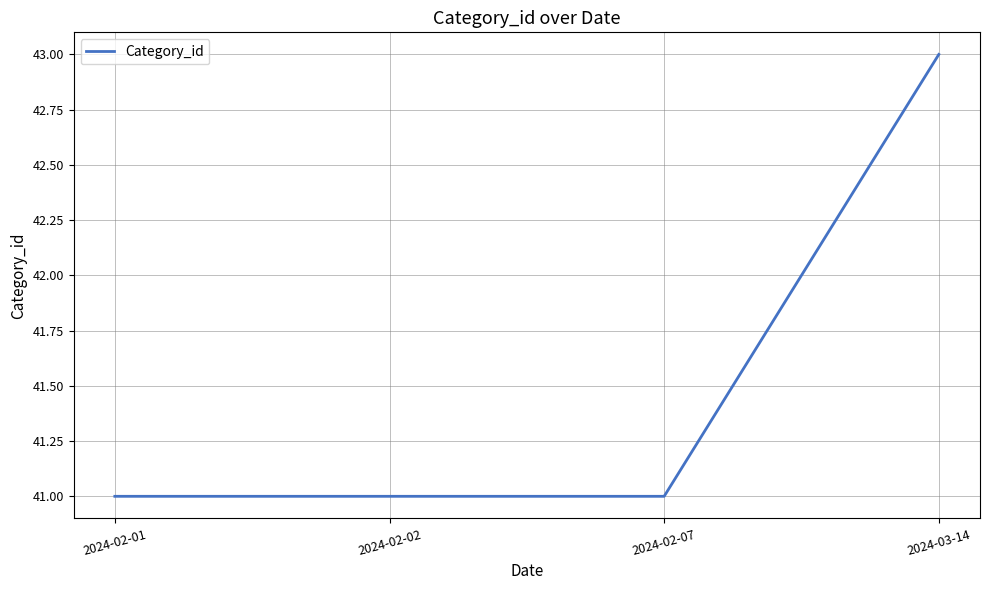

What is the difference between the maximum and minimum values?

2